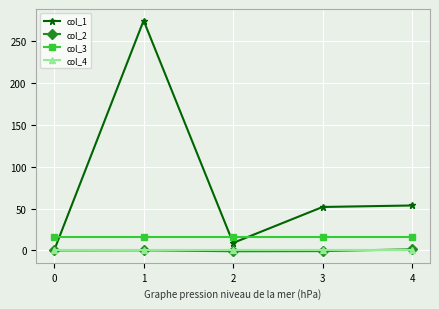

The value of col_3 at 3 is 16.0. True or false?

True